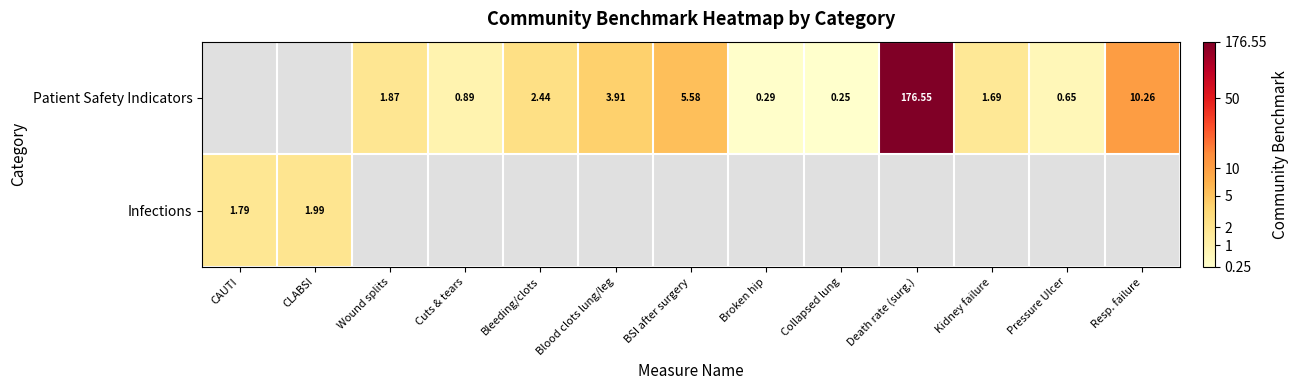

How many series are shown in this chart?

2